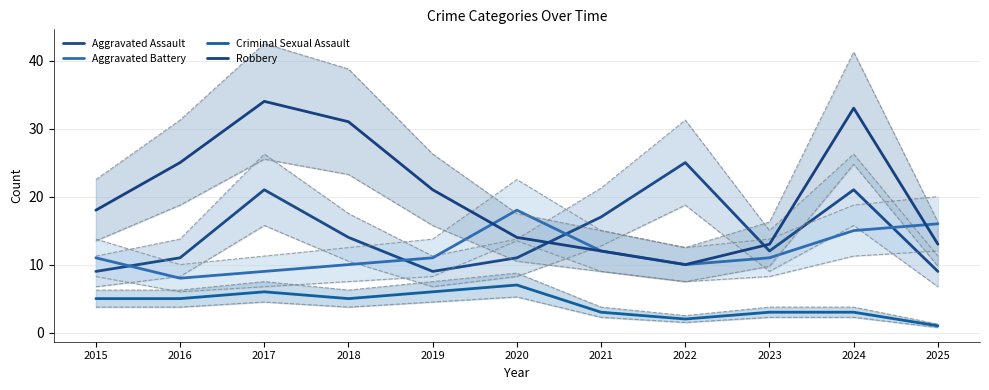

The value of Robbery at 2016 is 40. True or false?

False